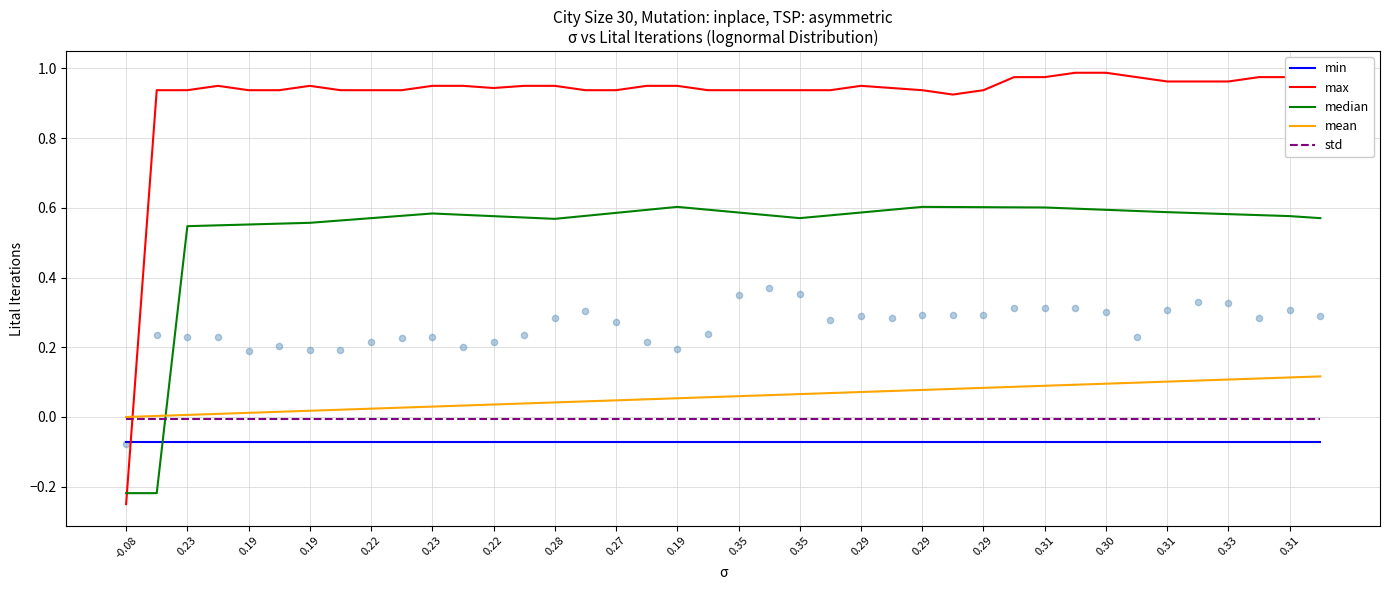

Which series has the largest Y range (max minus min)?

max